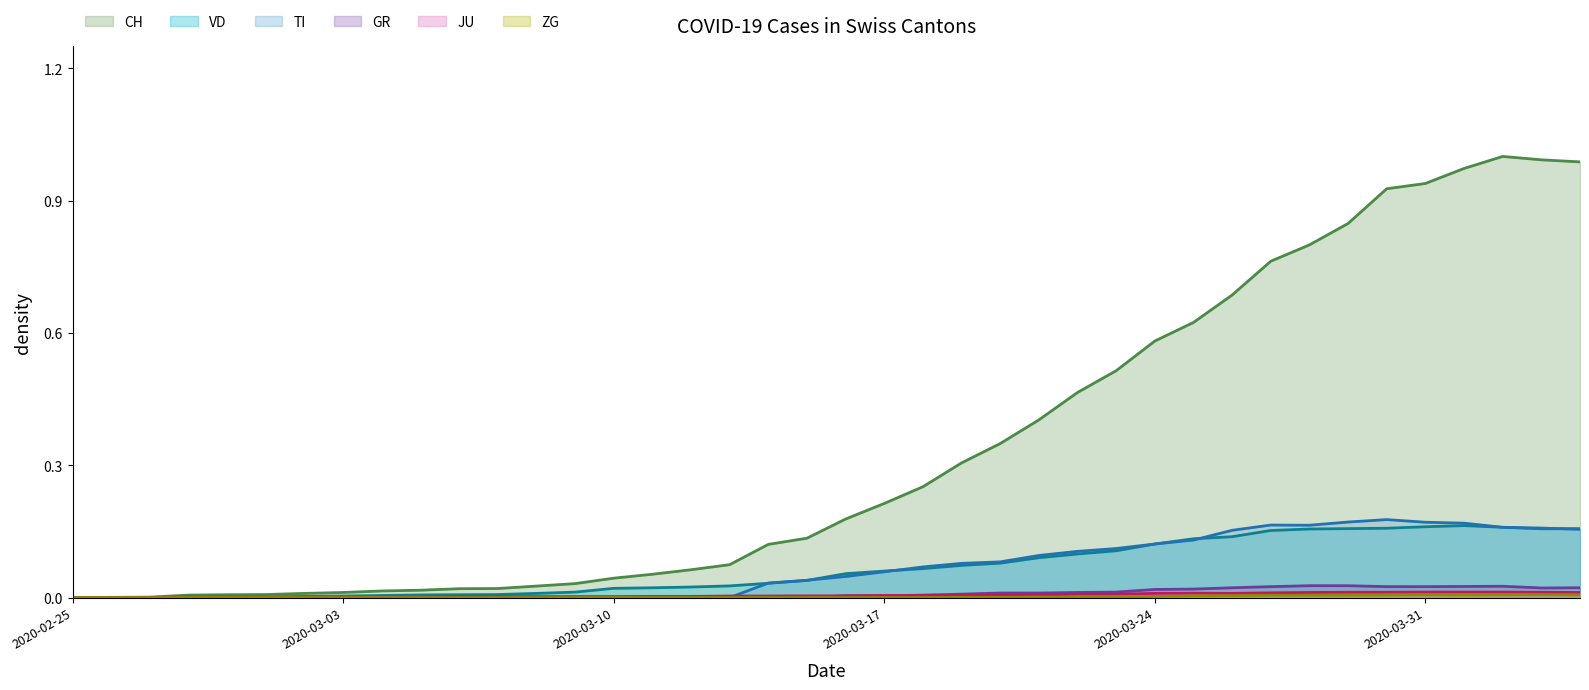

The GR series shows 0.0 at 2020-03-05. True or false?

True